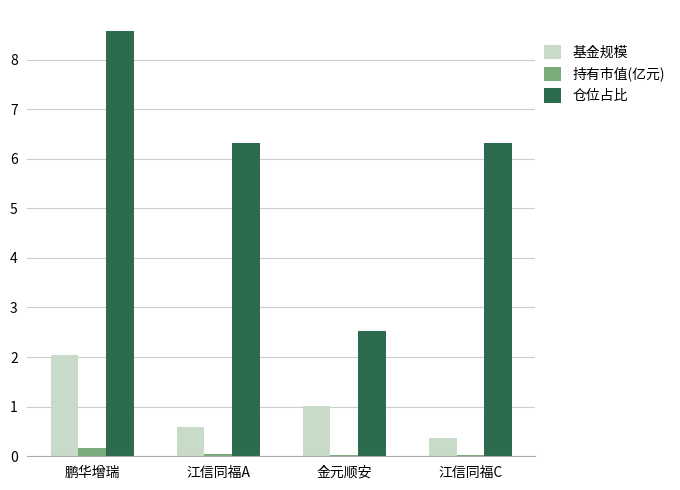

Where does the 仓位占比 series first go above 6?

鹏华增瑞